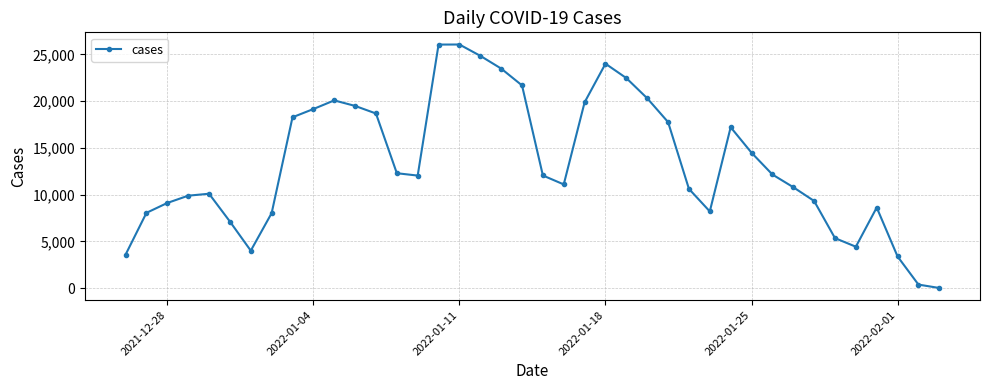

What is the difference between the maximum and second lowest values?

25693